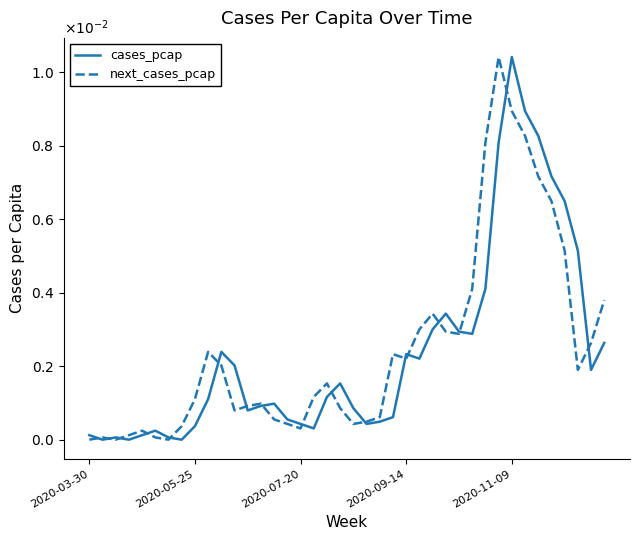

What are all the series names shown in the legend?

cases_pcap, next_cases_pcap